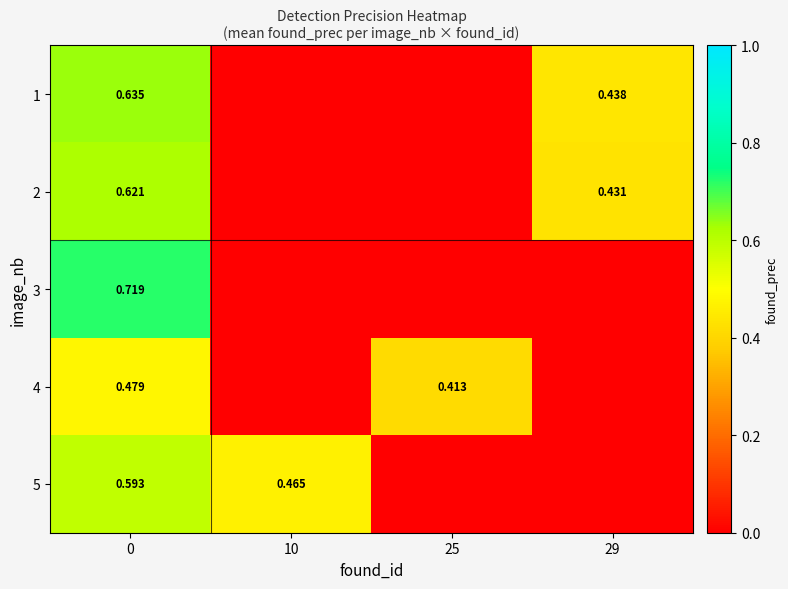

How many series are shown in this chart?

5